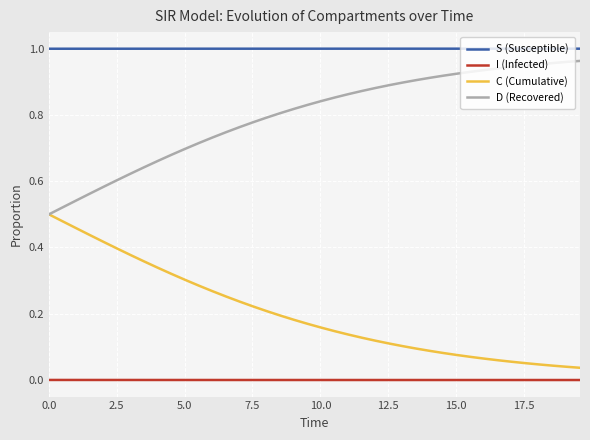

True or false: I (Infected) and C (Cumulative) cross at least once.

False